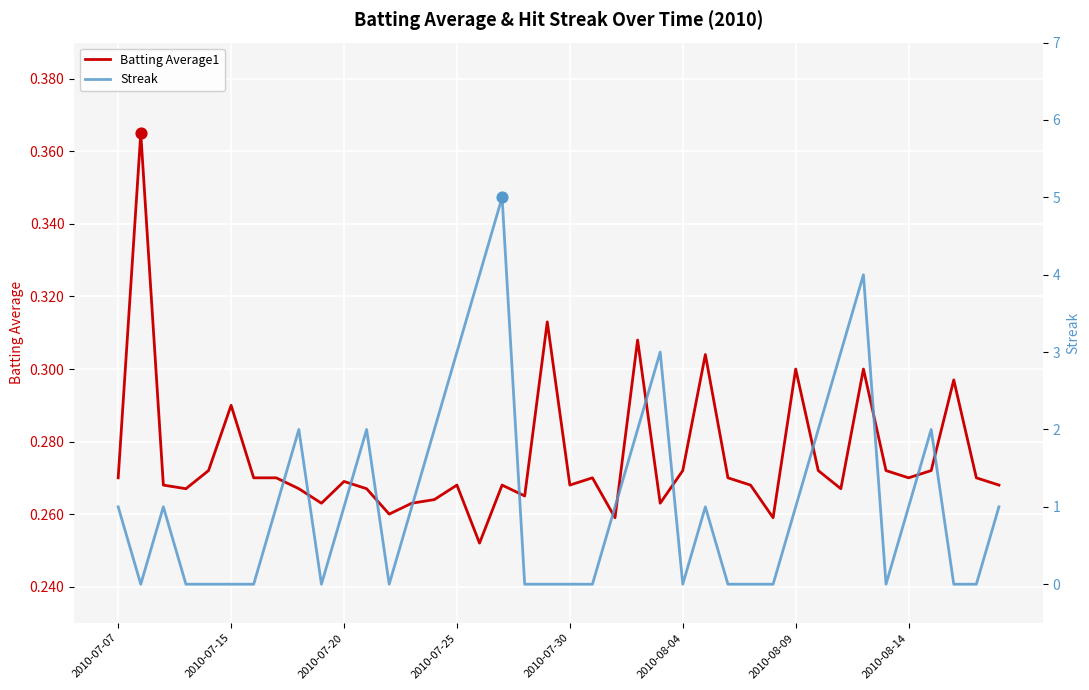

Which series reaches the minimum Y coordinate?

Streak